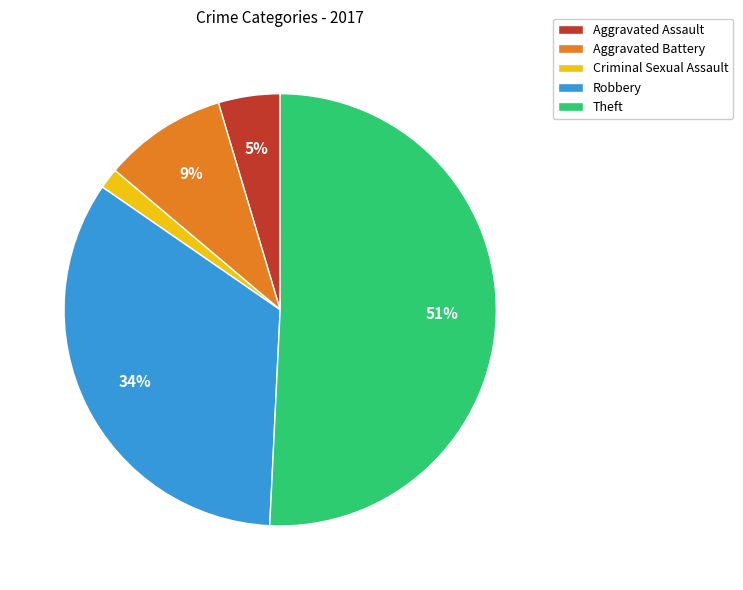

Is there a majority slice in this chart?

Yes